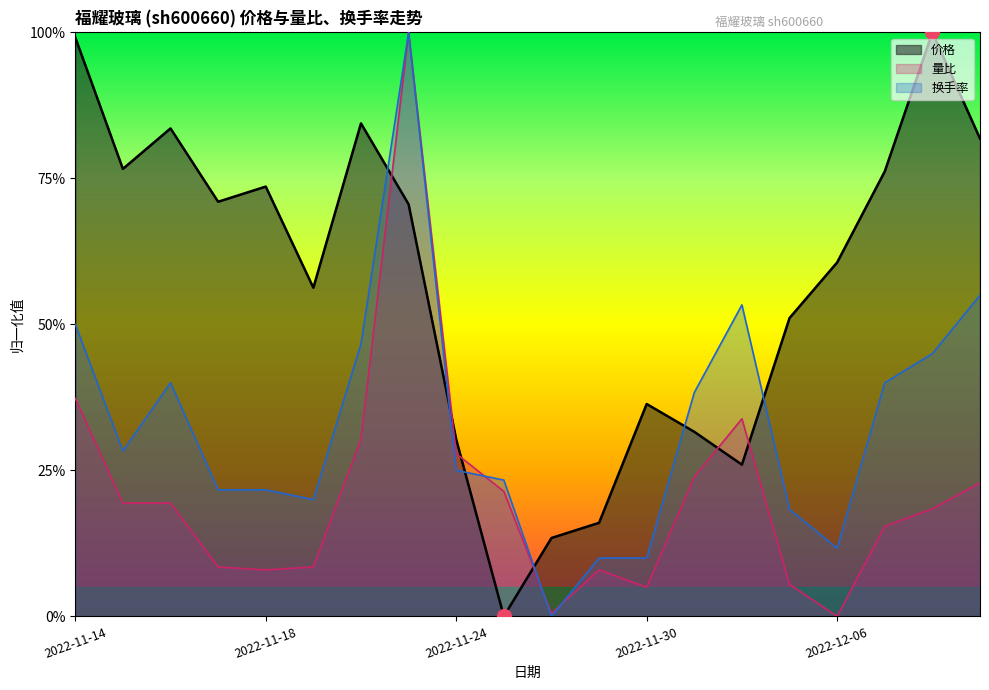

What is the label of the 14th point from the left?

2022-12-01